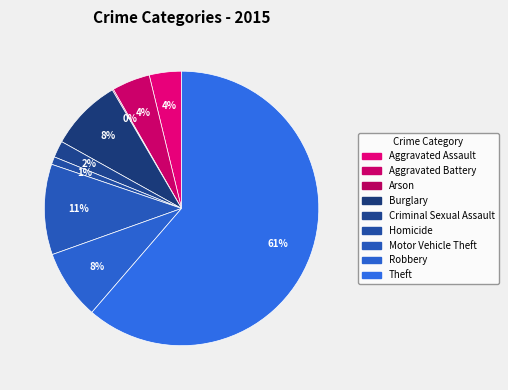

What is the smallest slice in the pie chart?

Arson